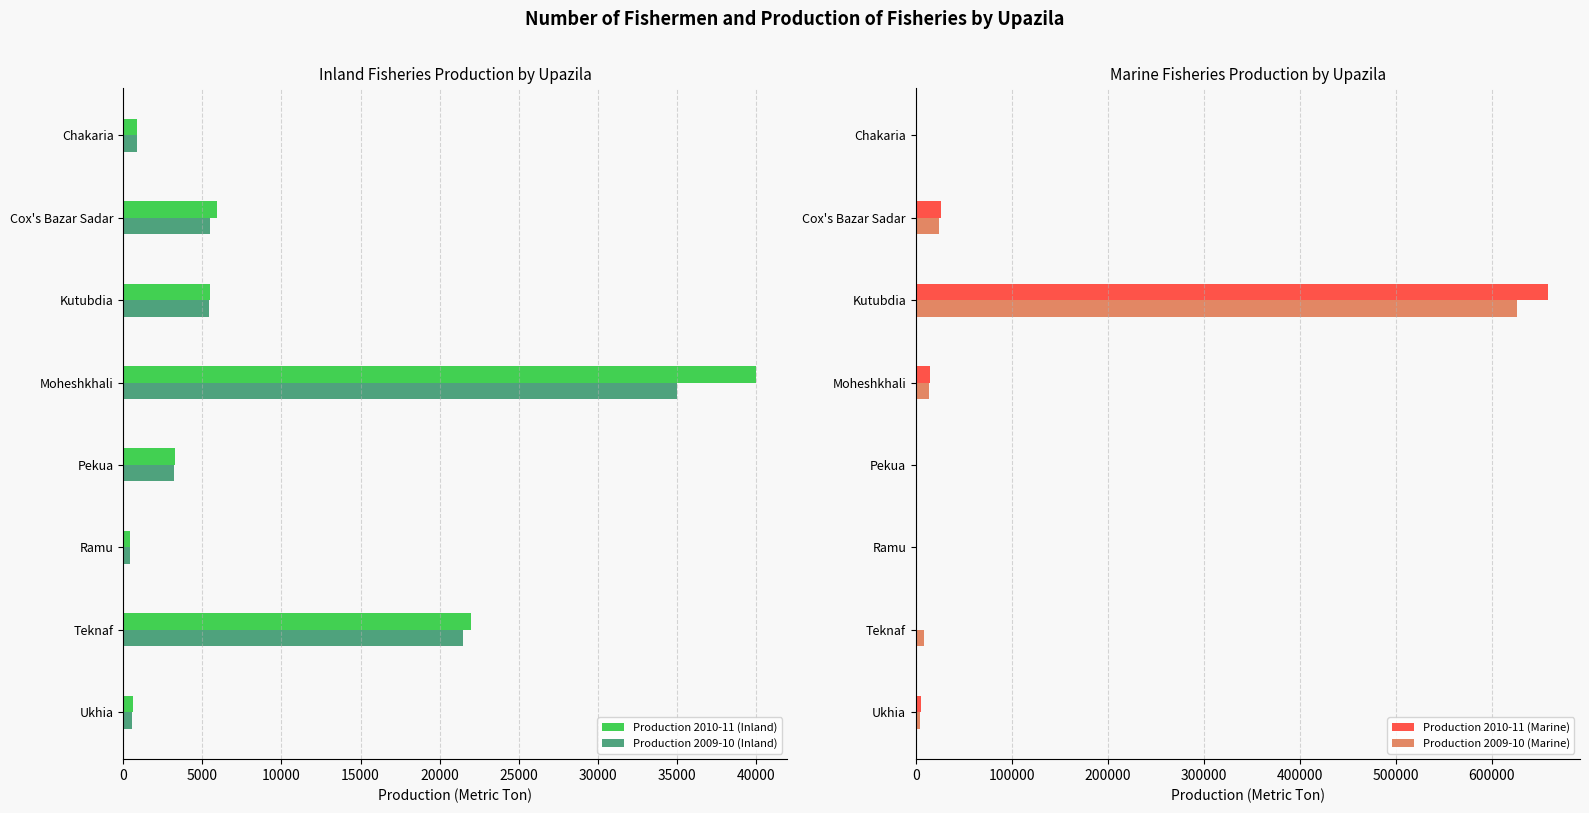

What is the difference between the second highest and second lowest values in the Production 2009-10 (Marine) series?

23626